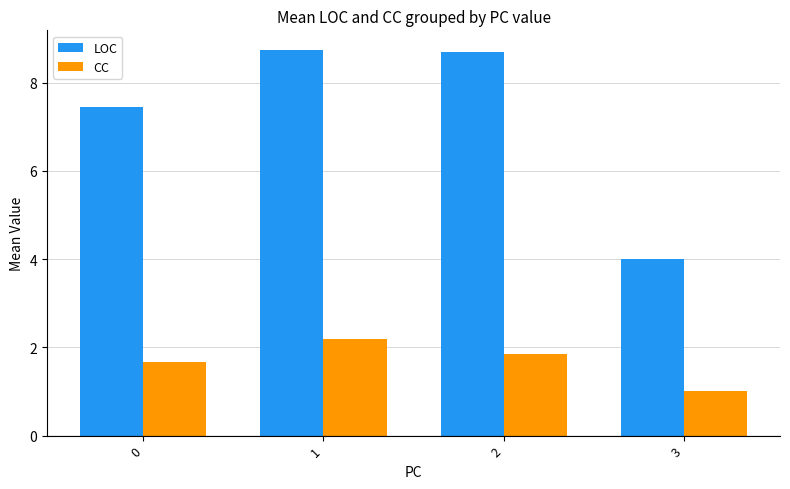

How many distinct data groups are displayed?

2